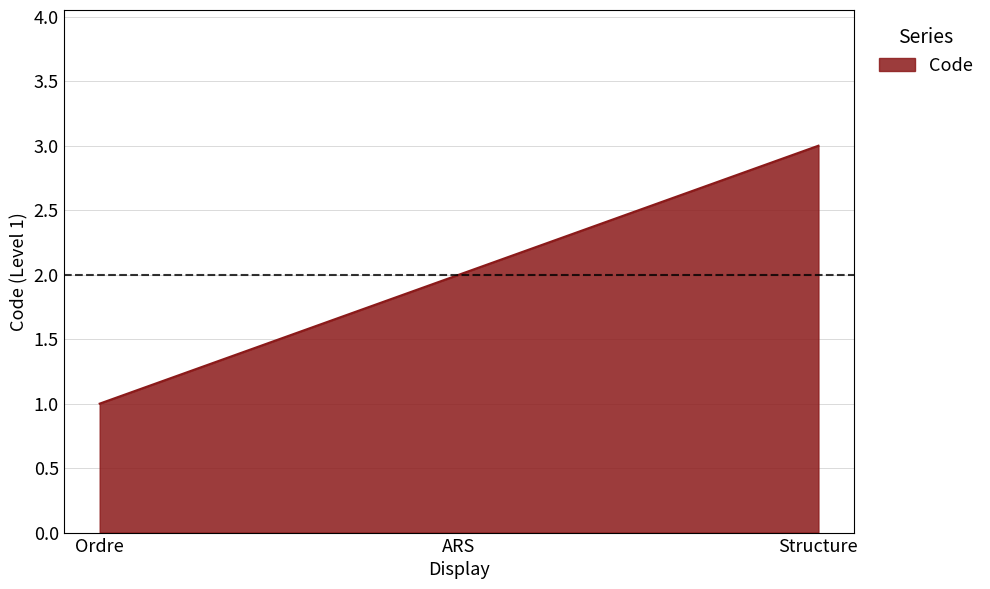

How many lines are shown in the chart?

1